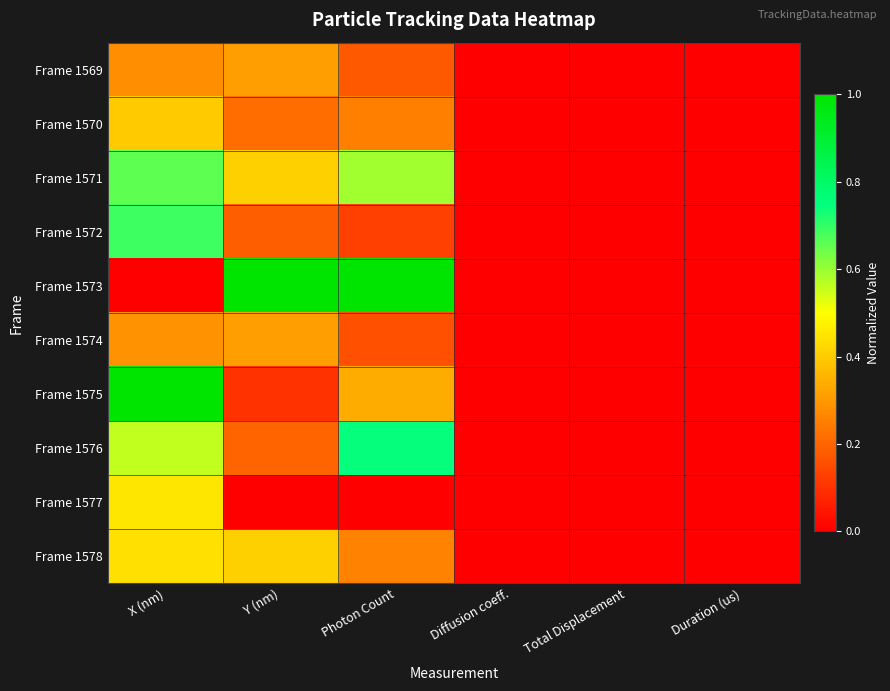

Which series has the largest range (max minus min)?

Frame 1573